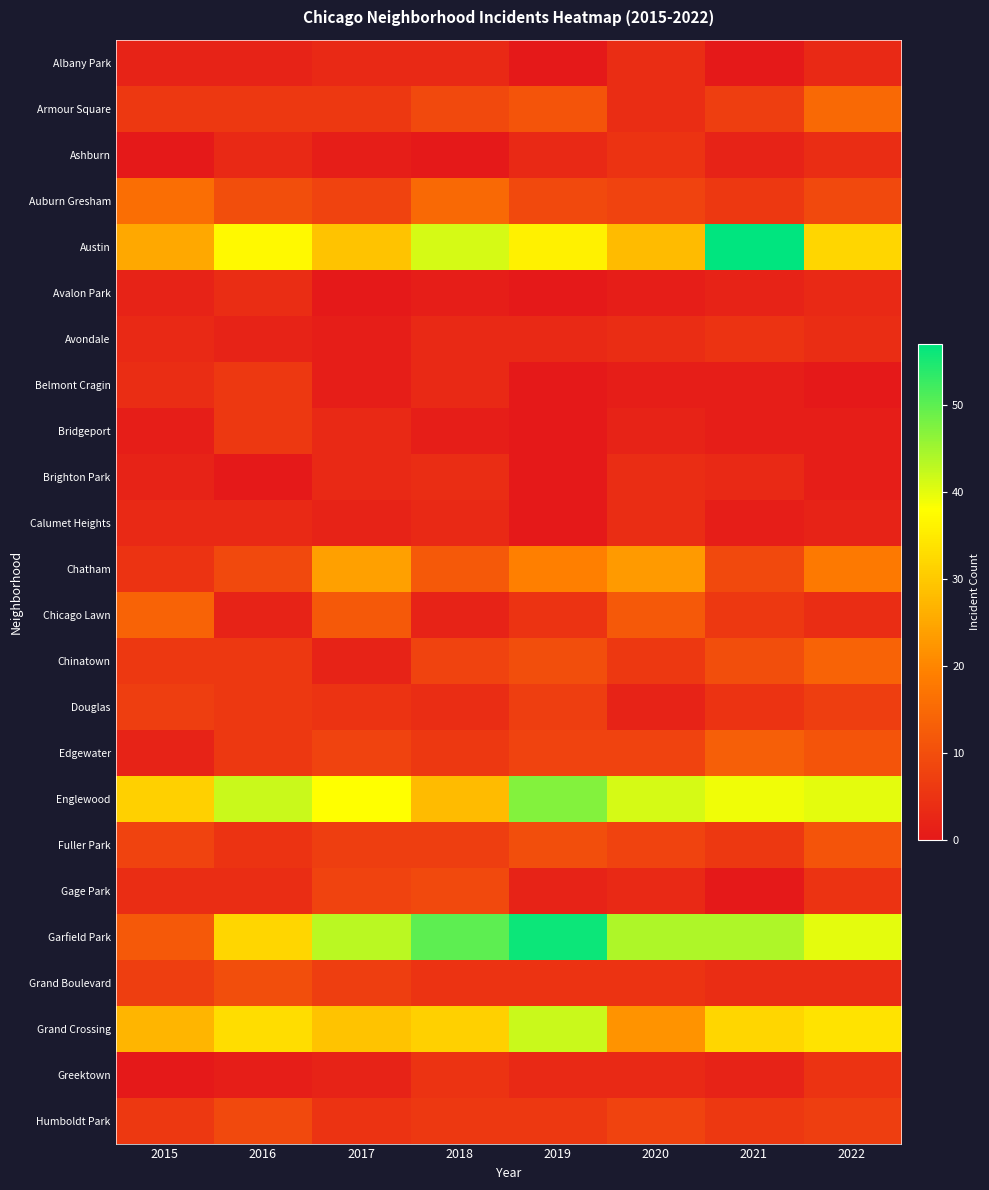

Which series has the largest total across all categories?

Garfield Park